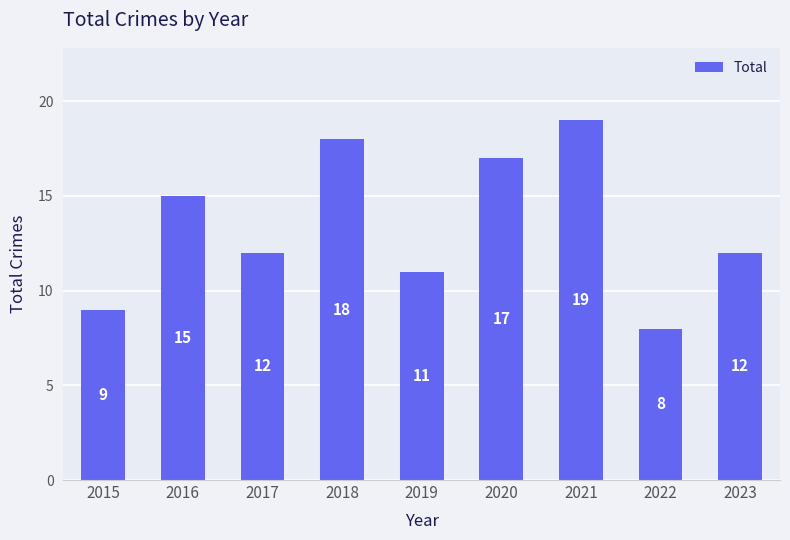

Where does the data first go above 12?

2016